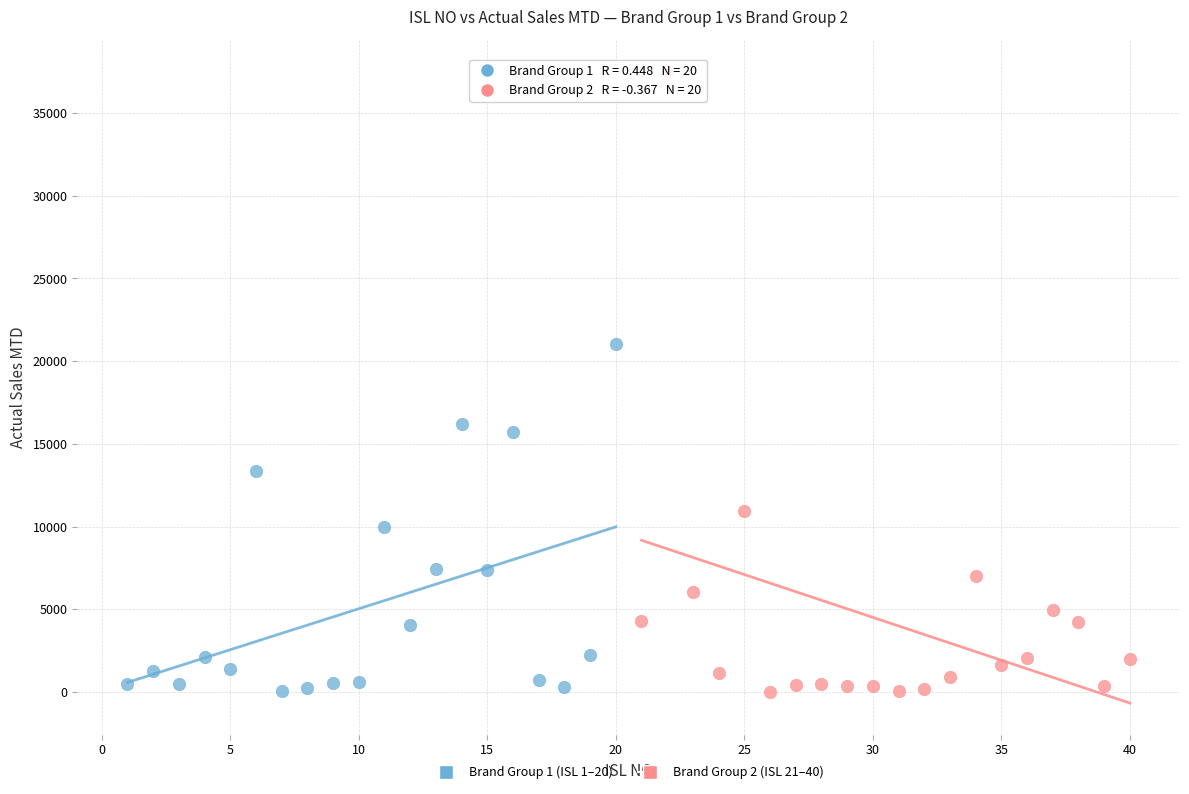

Which series has the widest spread of Y values?

Brand Group 2 (ISL 21–40)